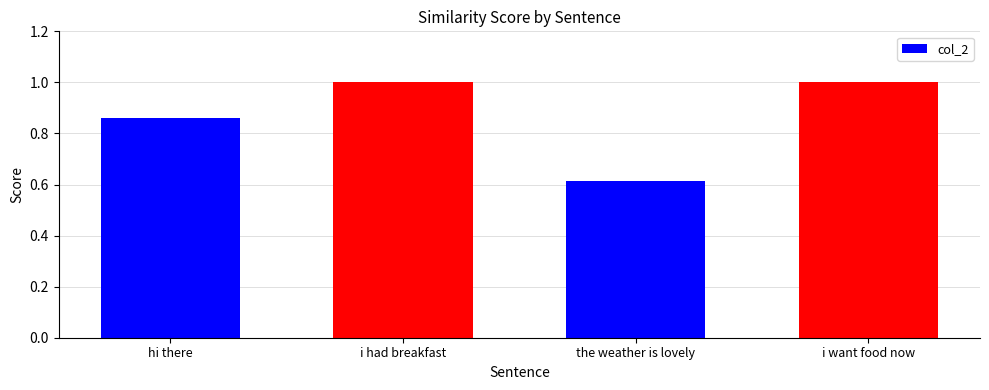

At which label is the value closest to 0?

the weather is lovely